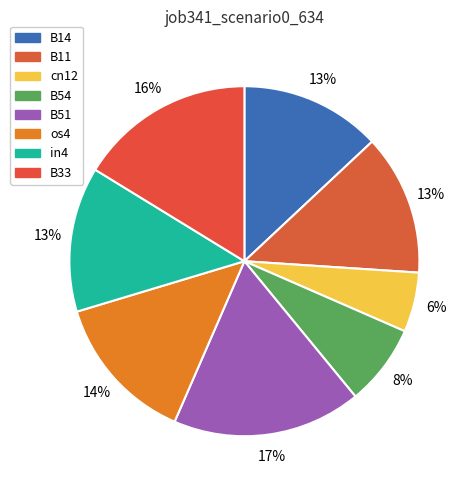

Does any single category account for the majority?

No